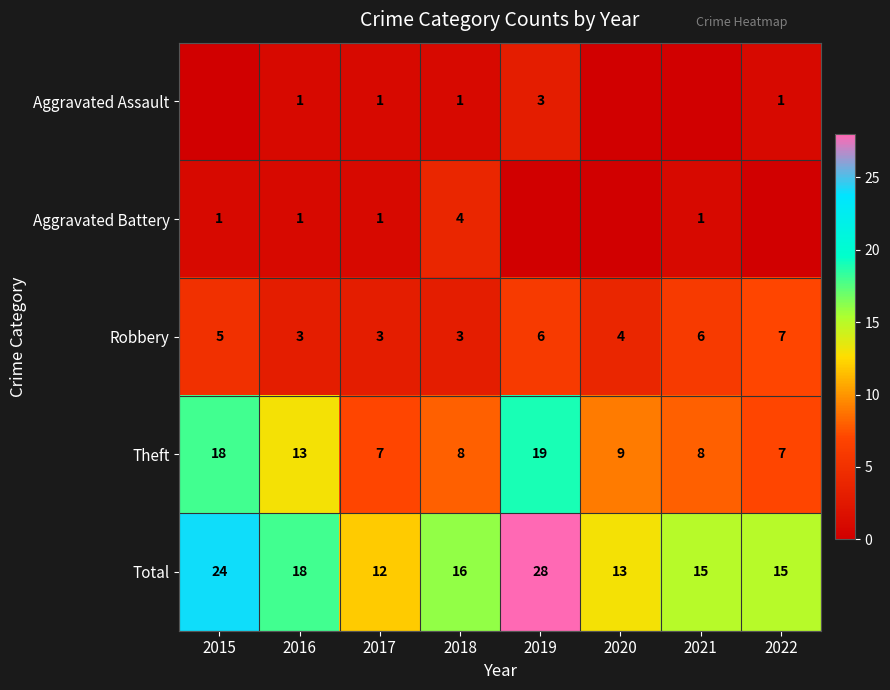

Between 2015 and 2020, which is larger?

2015